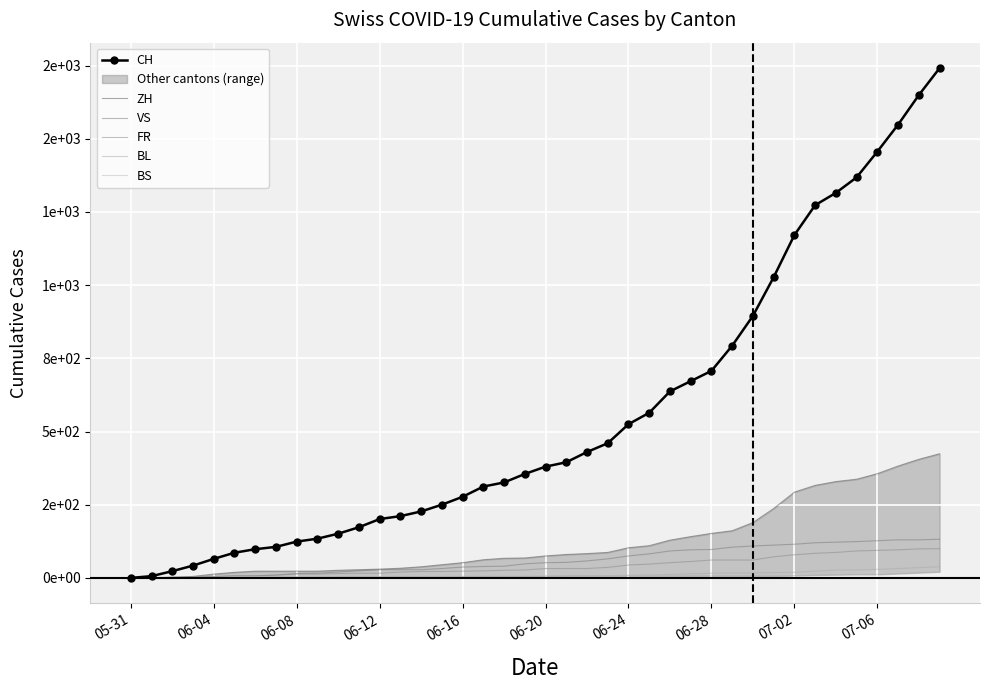

What is the maximum value for VS?

132